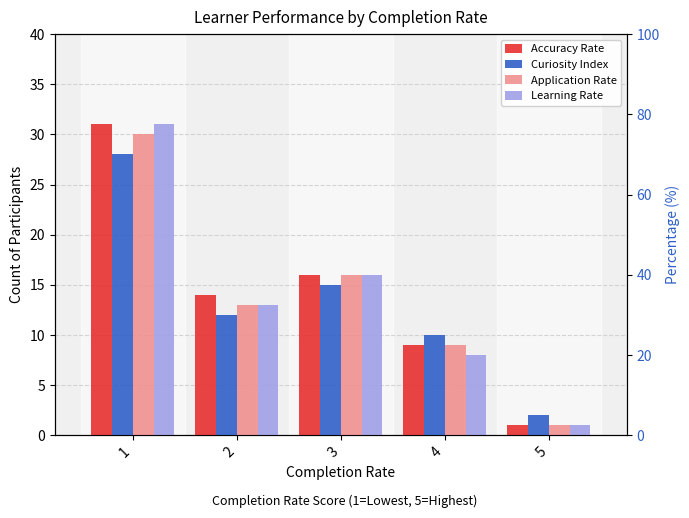

What is the total value across all series at 3?

63